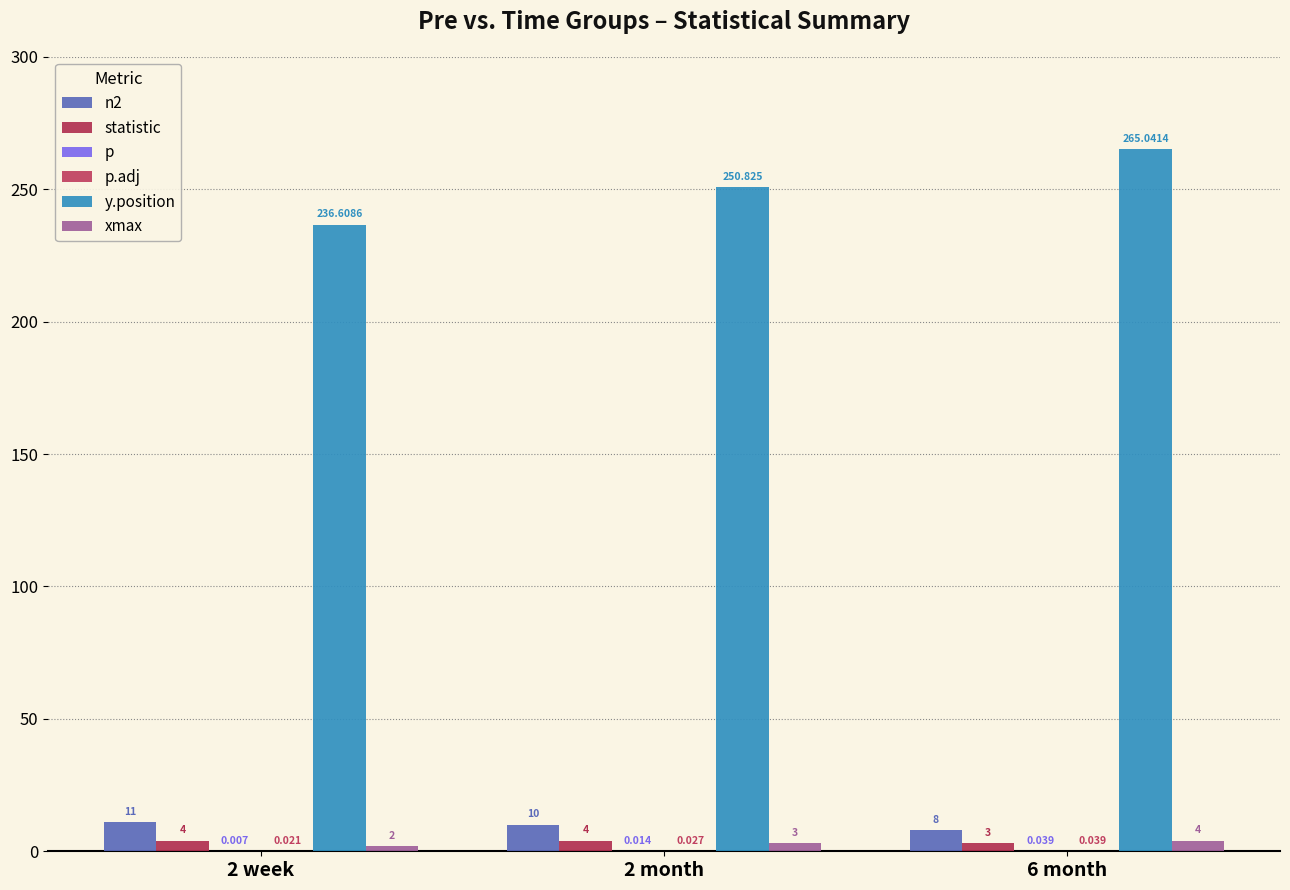

What is the sum of all statistic values?

11.0